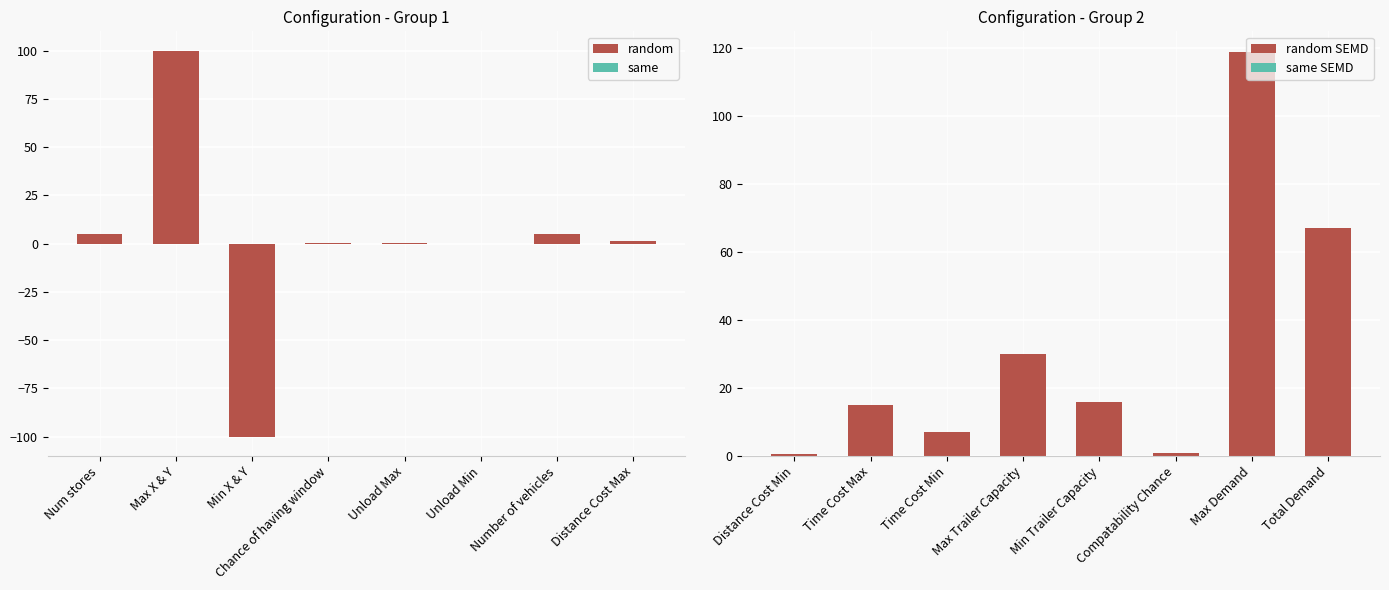

What is the value of the random bar at the 1st from the left?

5.0